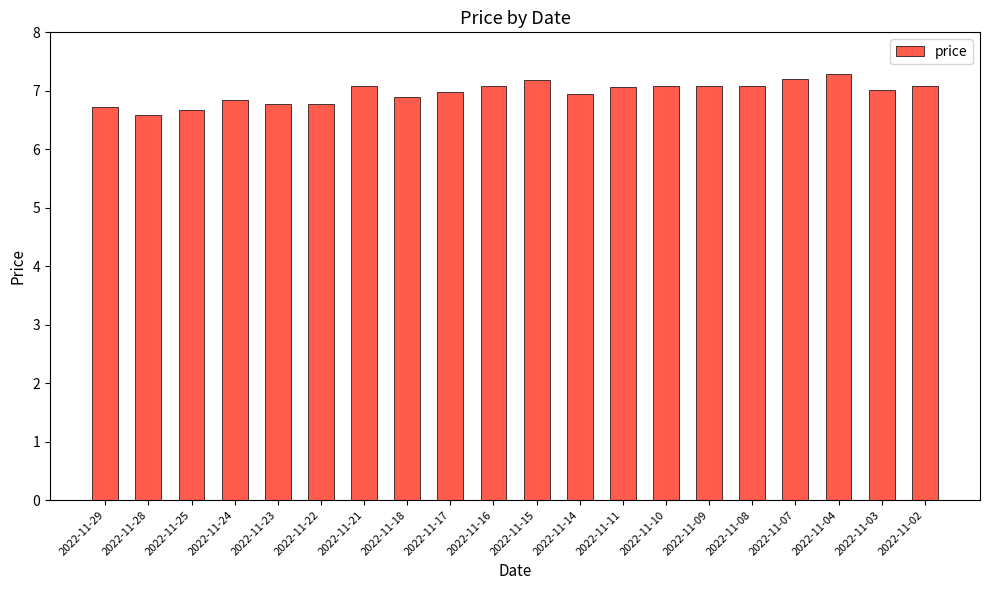

Is it true that the value at 2022-11-15 is 7.2?

True